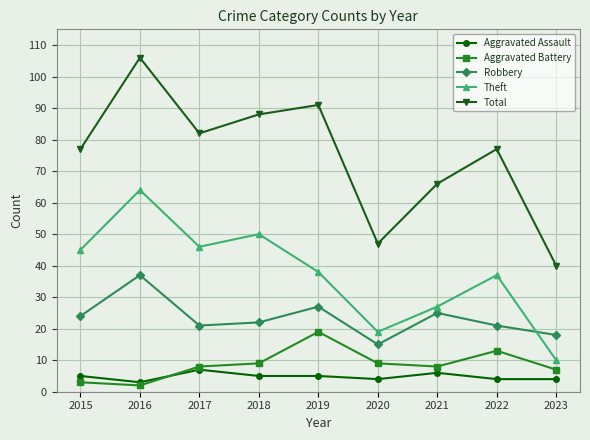

What is the value of the Robbery point at the 8th from the left?

21